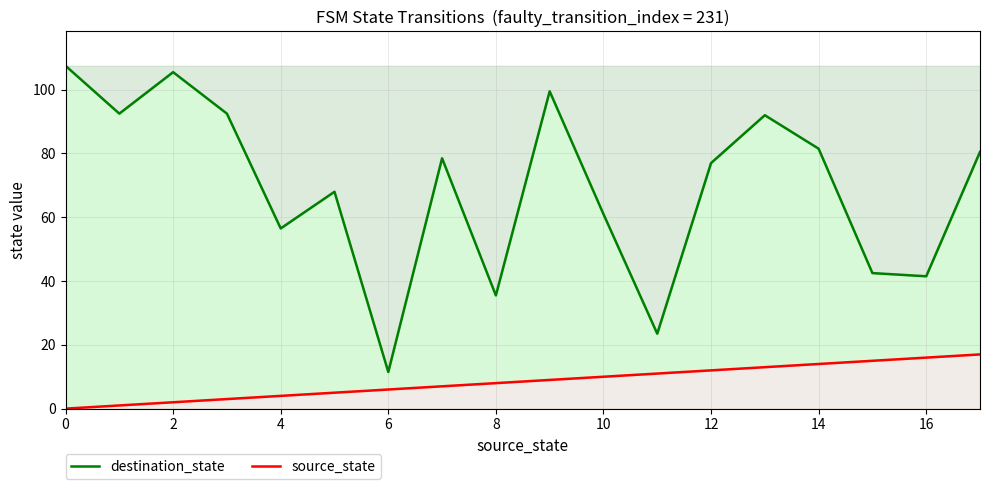

Is the value of destination_state at 12 greater than the value of source_state at 10?

Yes